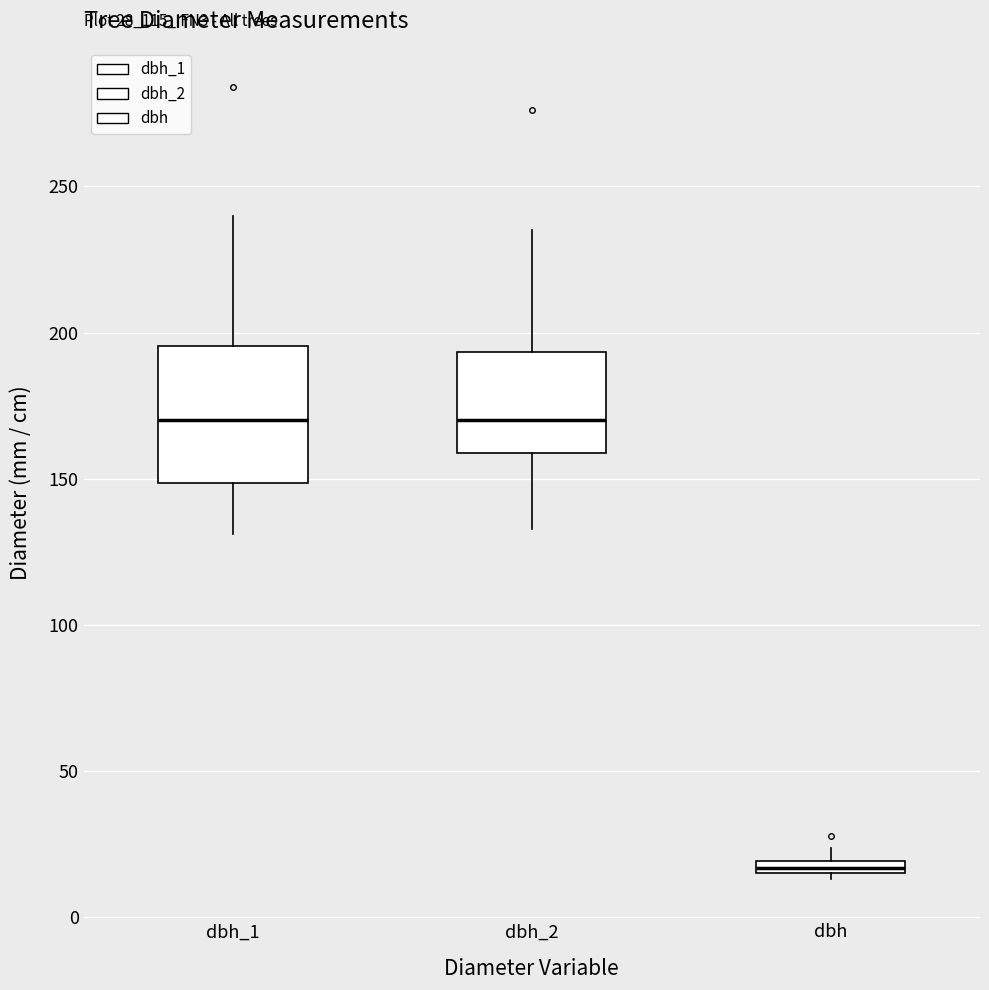

Where is the upper edge of the box for dbh on the y-axis? The values are not printed on the chart, so give them approximately, as read against the axis.

20